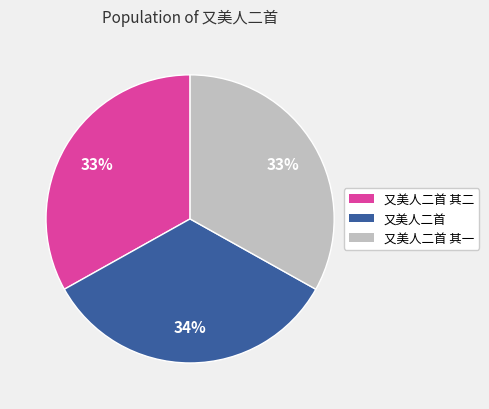

Does any single category account for the majority?

No